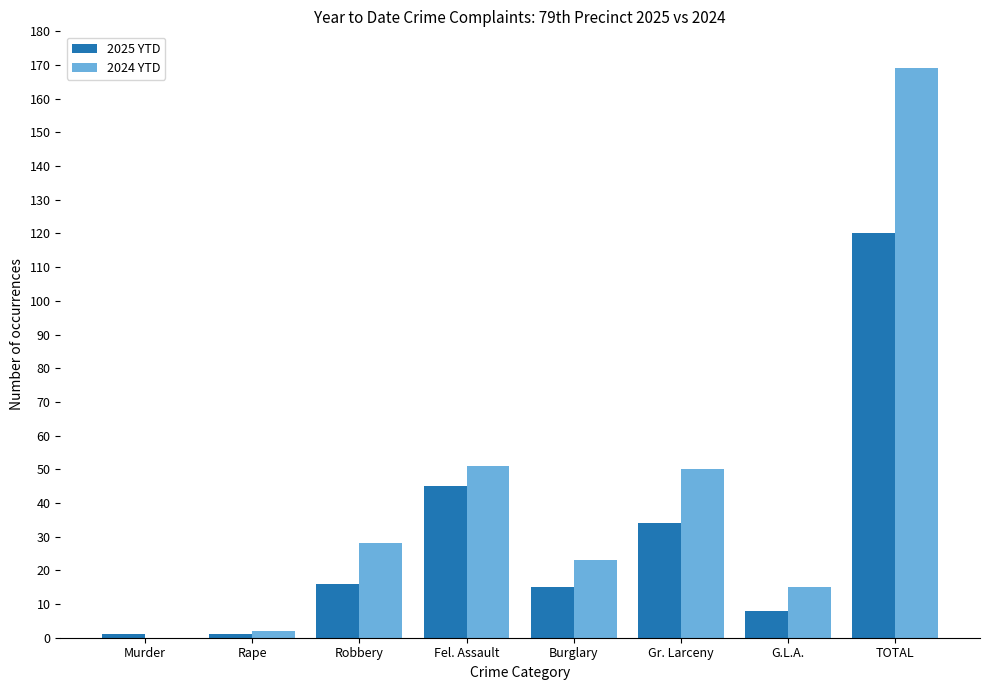

The 2024 YTD series shows 87 at Fel. Assault. True or false?

False